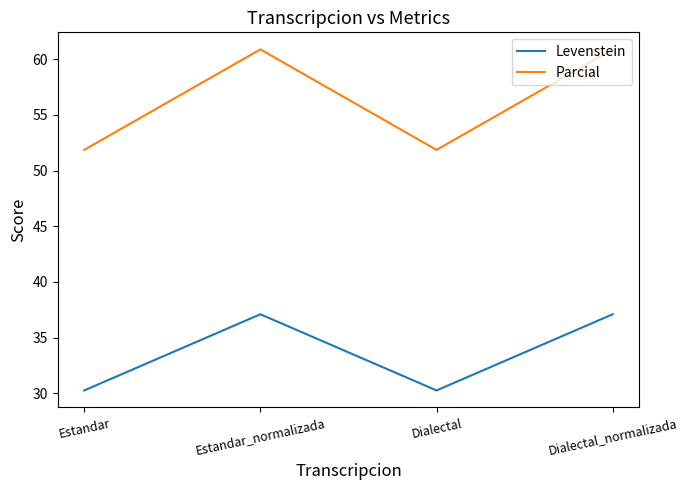

What is the total value across all series at Estandar_normalizada?

98.0